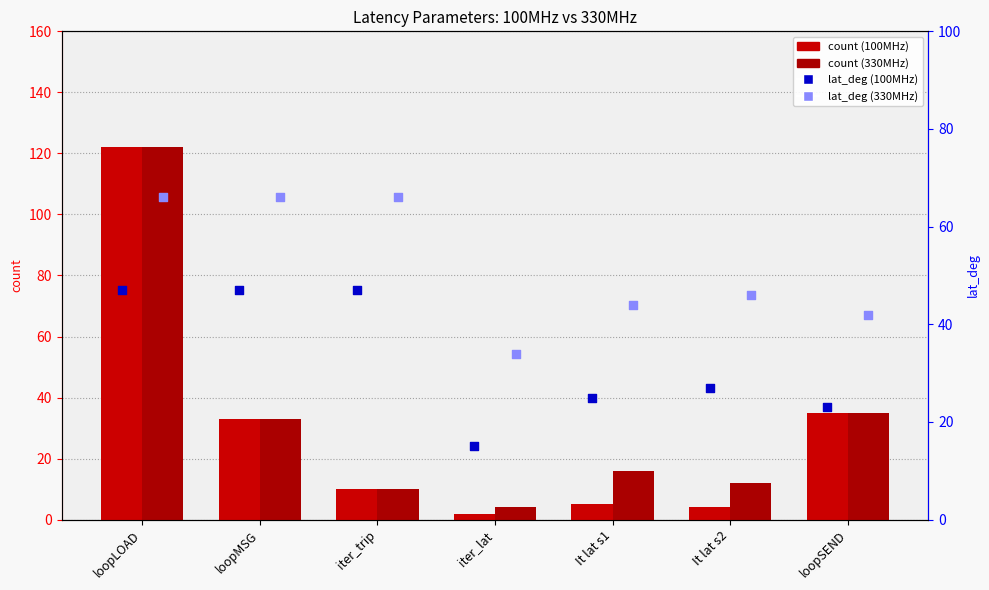

Is the value of count (330MHz) at It lat s2 greater than the value of lat_deg (100MHz) at loopSEND?

No